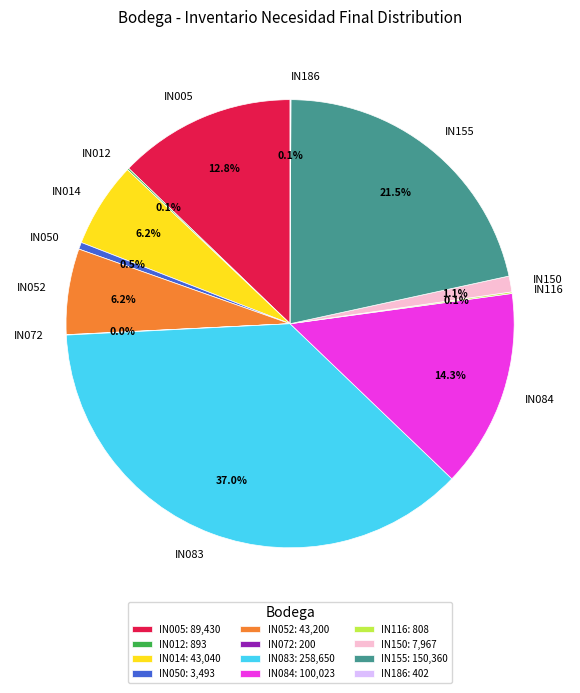

What percentage do IN052 and IN083 together represent?

43.2%